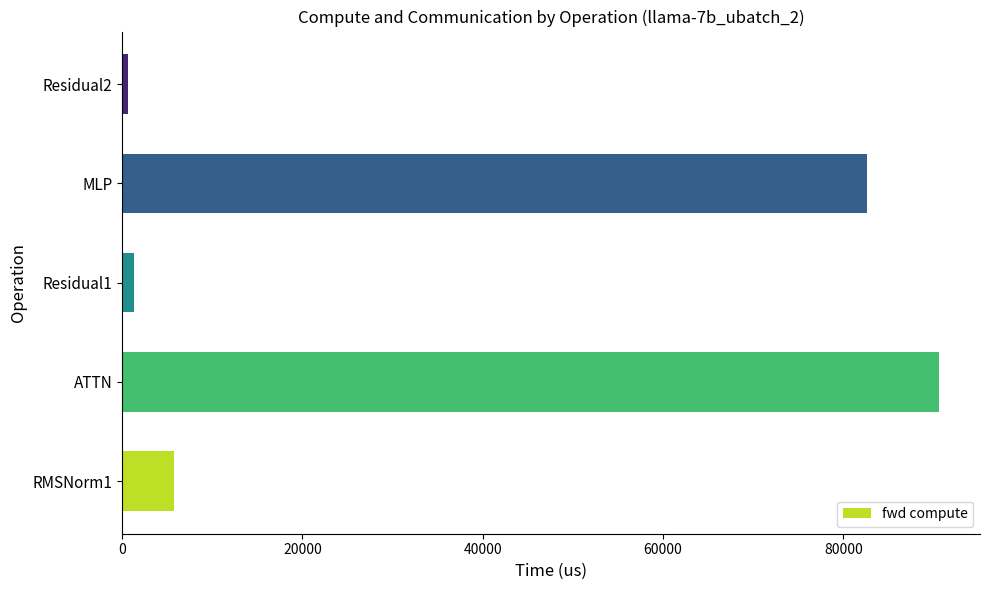

At which category does the chart reach its peak across all series?

ATTN